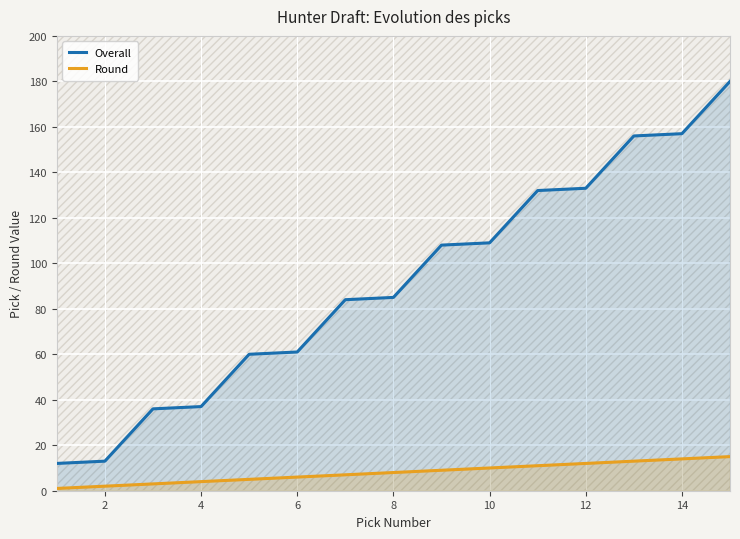

How many series are shown in this chart?

2